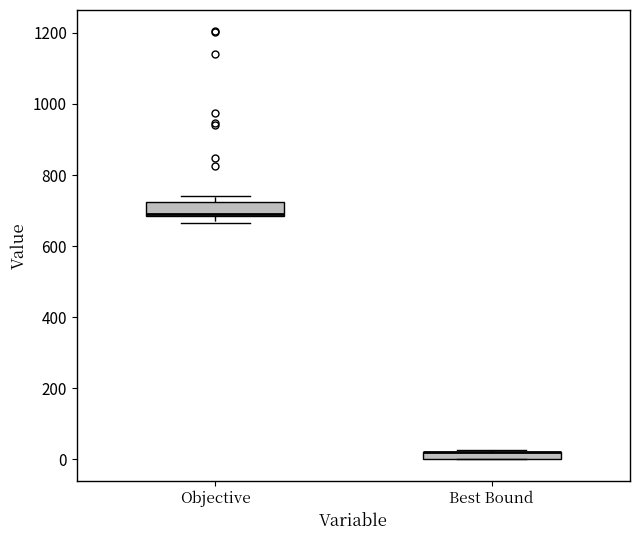

Comparing the boxes themselves (not the whiskers), which one is the tallest?

Objective